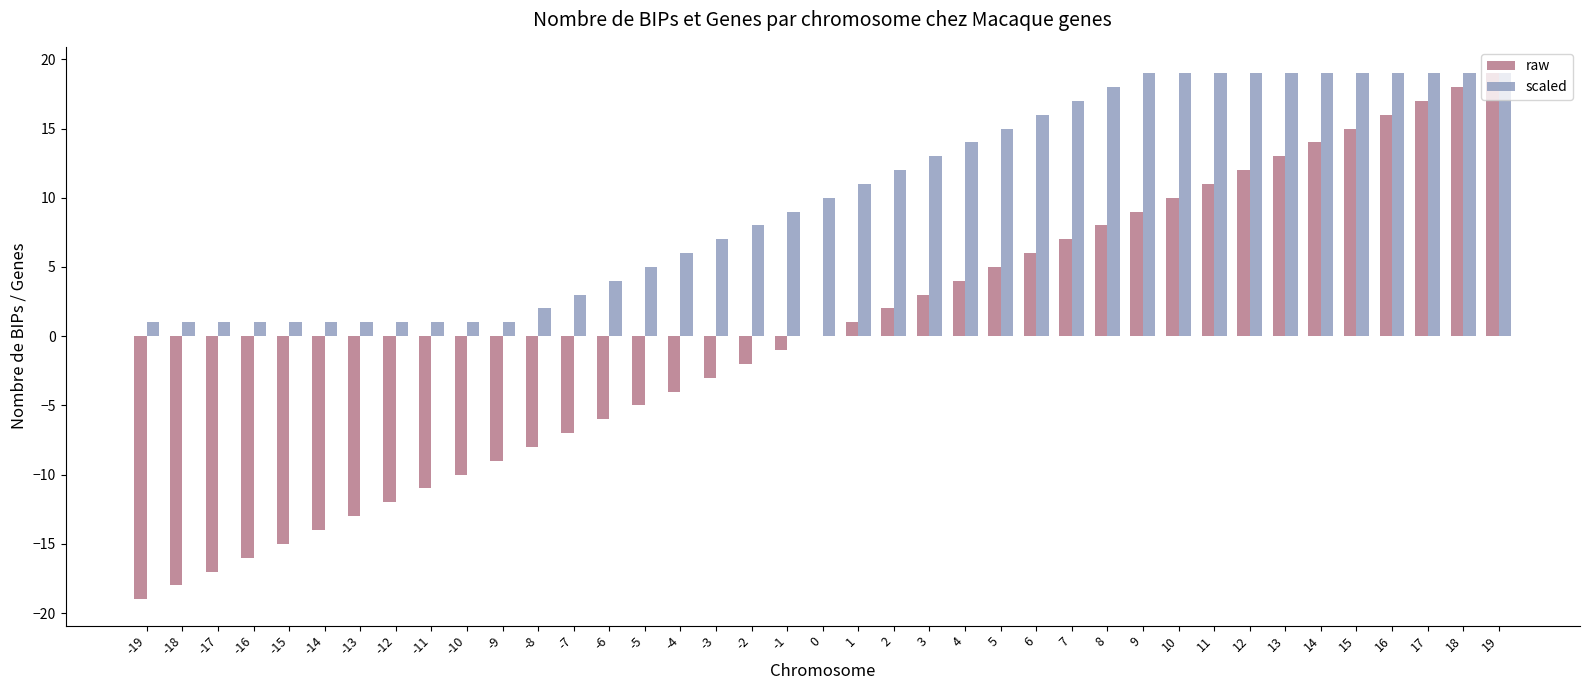

Is it true that scaled equals 1 at -12?

True